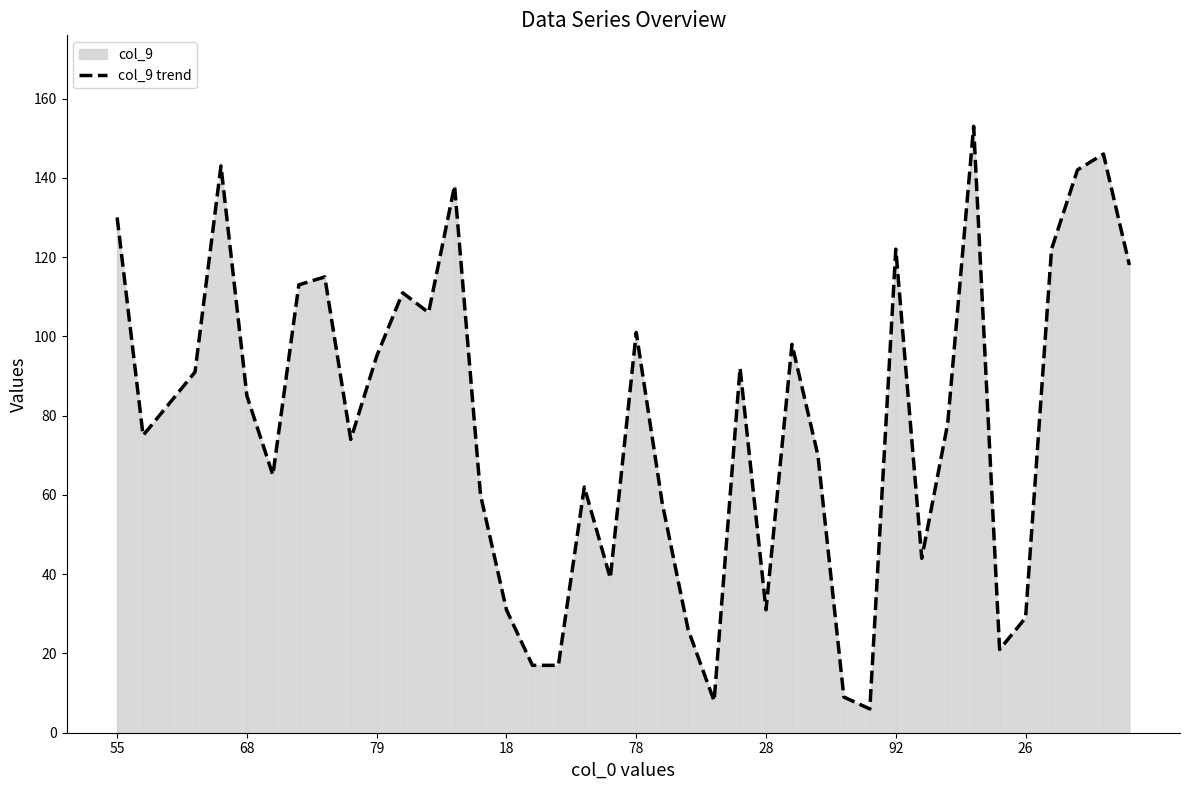

Is it true that the value at 55 is 130?

True